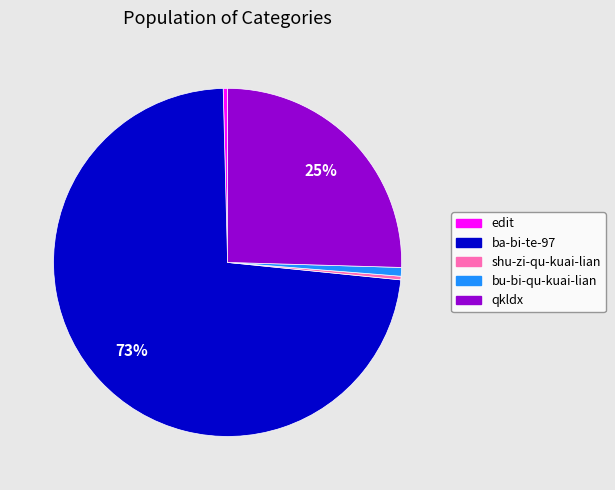

Do edit and qkldx together represent more than half of the pie?

No